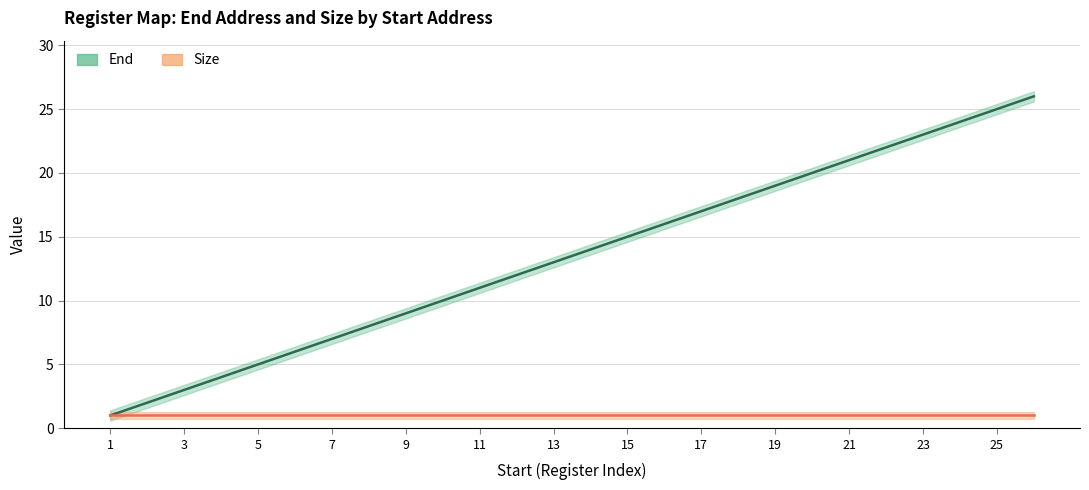

What is the difference between the maximum and minimum values?

25